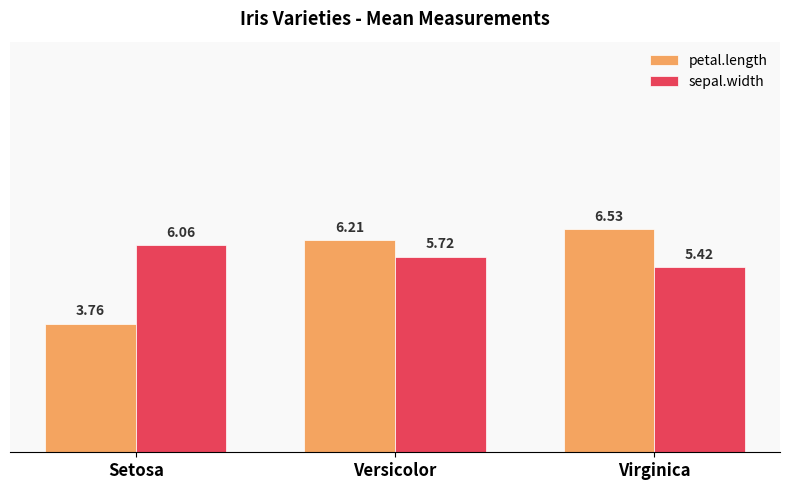

At which category does the chart reach its peak across all series?

Virginica